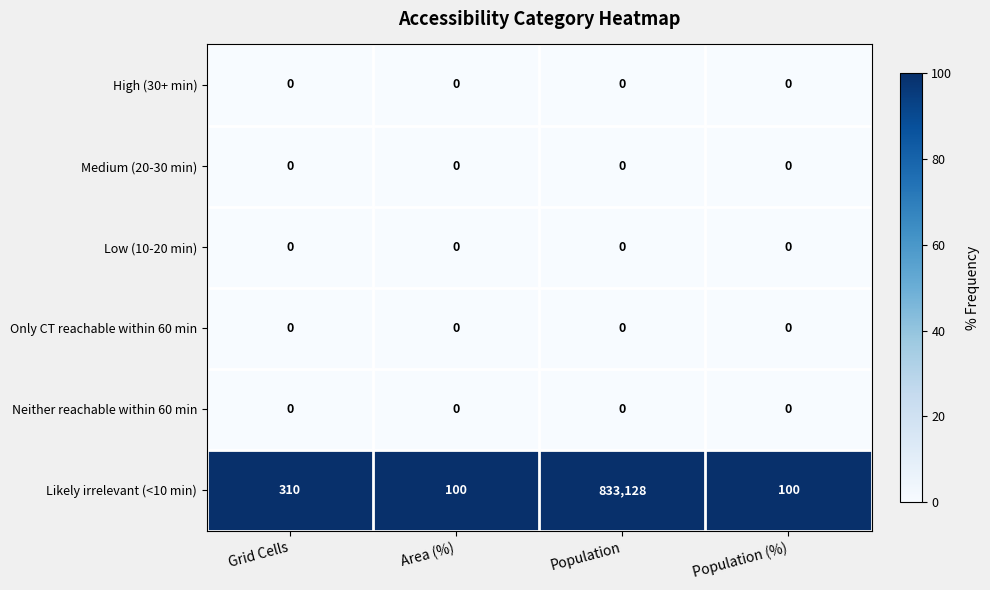

What is the spread (max minus min) of values at Grid Cells?

310